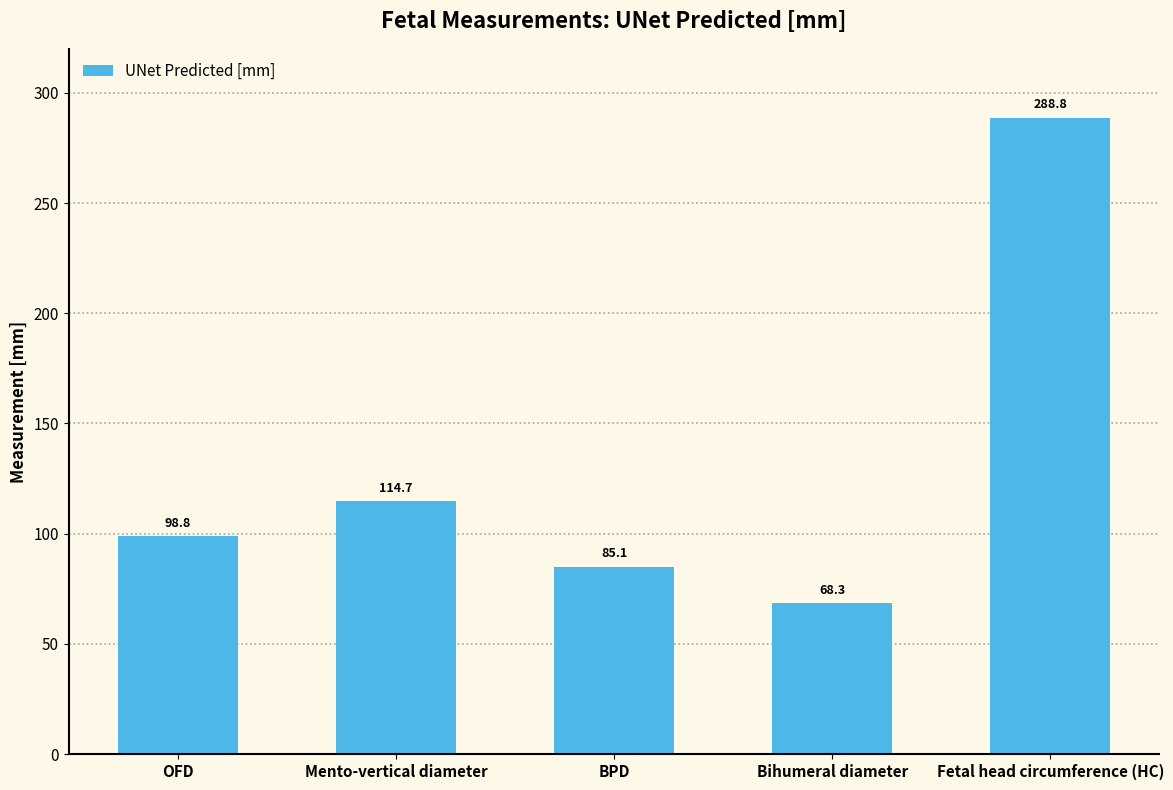

The chart shows a value of 56.2 at Mento-vertical diameter. True or false?

False